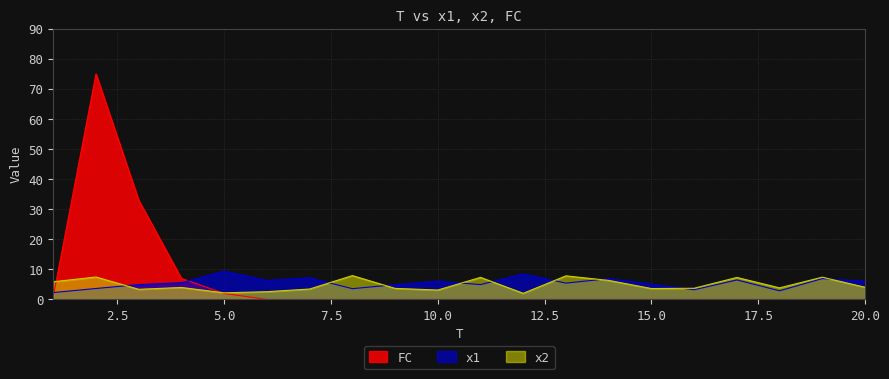

Reading left to right, extract all data points from this chart.

x1: 2.3	3.7	4.9	5.6	9.4	6.3	7.2	3.6	4.9	6.1	5.0	8.5	5.4	6.9	5.1	3.2	6.5	2.9	6.9	6.0
x2: 5.9	7.5	3.4	4.0	2.2	2.6	3.5	7.9	3.7	3.1	7.3	2.0	7.8	6.3	3.6	3.7	7.3	3.9	7.4	4.1
FC: 1.0	75.0	33.0	7.0	2.0	0.0	0.0	0.0	0.0	0.0	0.0	0.0	0.0	0.0	0.0	0.0	0.0	0.0	0.0	0.0